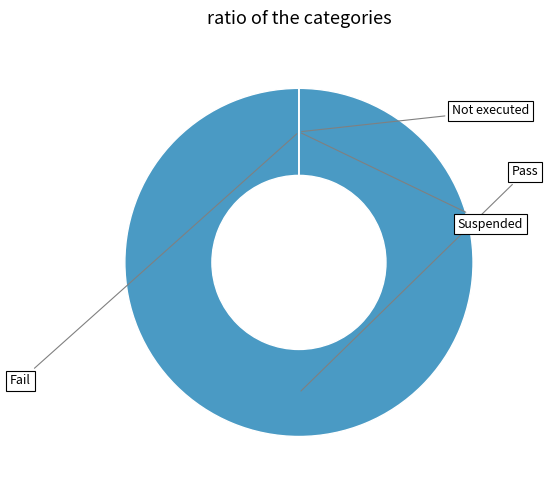

To the nearest percent, what is the difference between the largest and smallest slice percentages?

100%